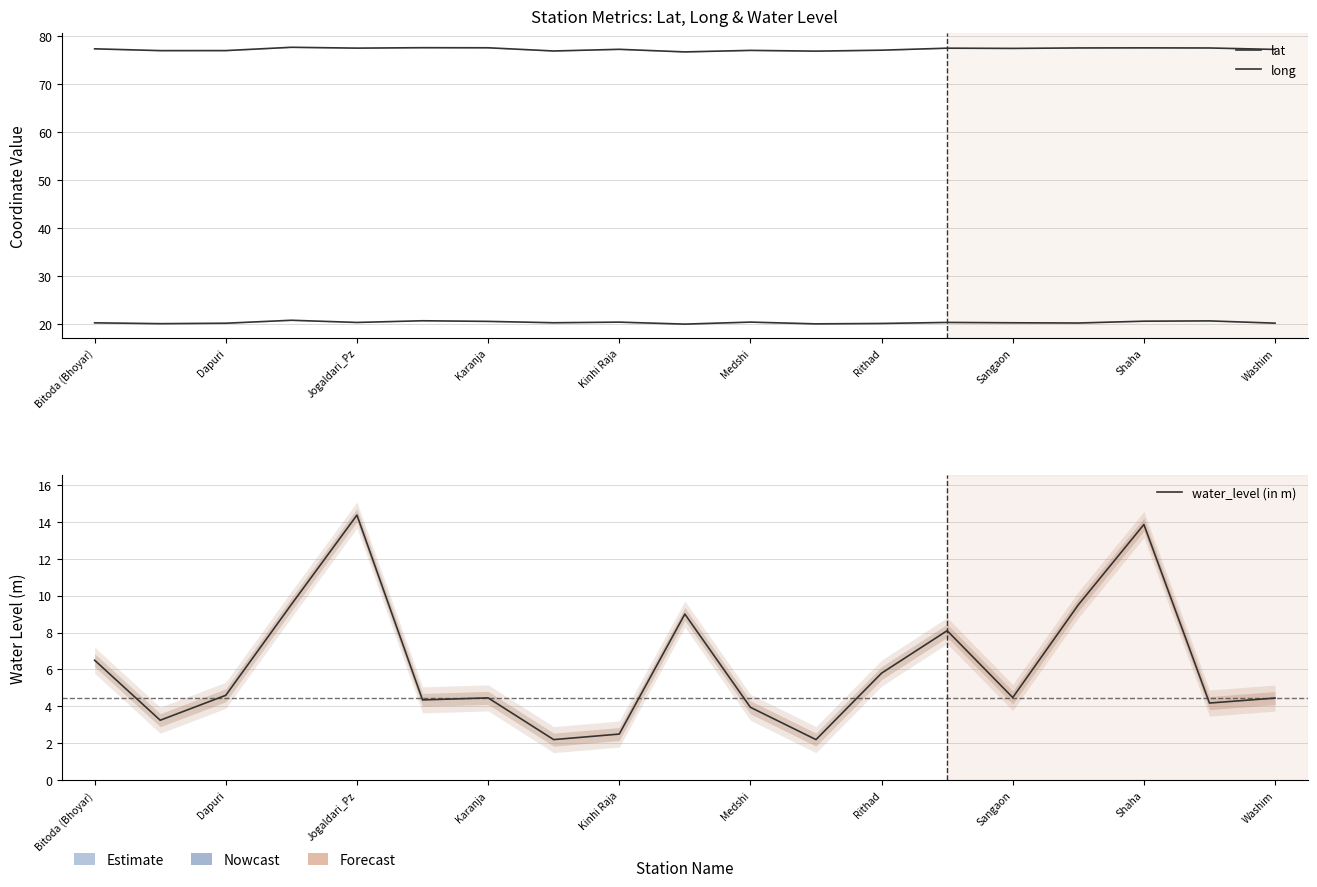

At Karanja, list the series in order from largest to smallest.

long, lat, water_level (in m)